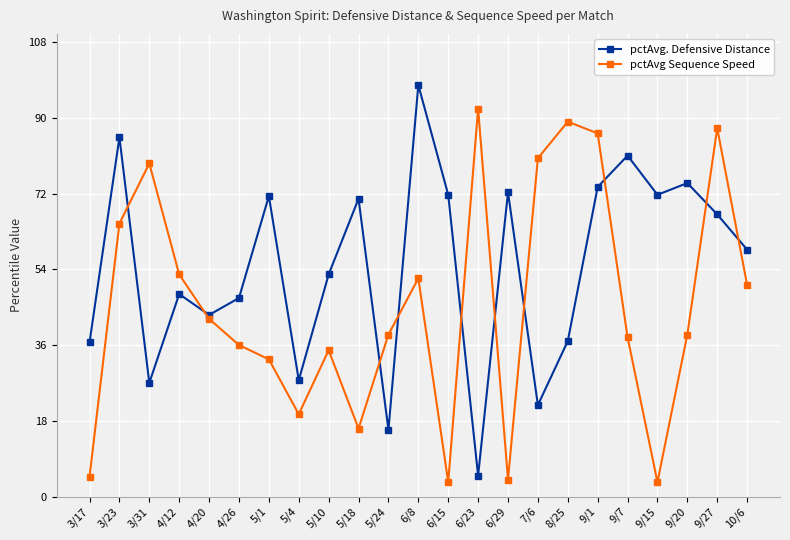

True or false: pctAvg Sequence Speed has a value of 3.4 at 9/15.

True